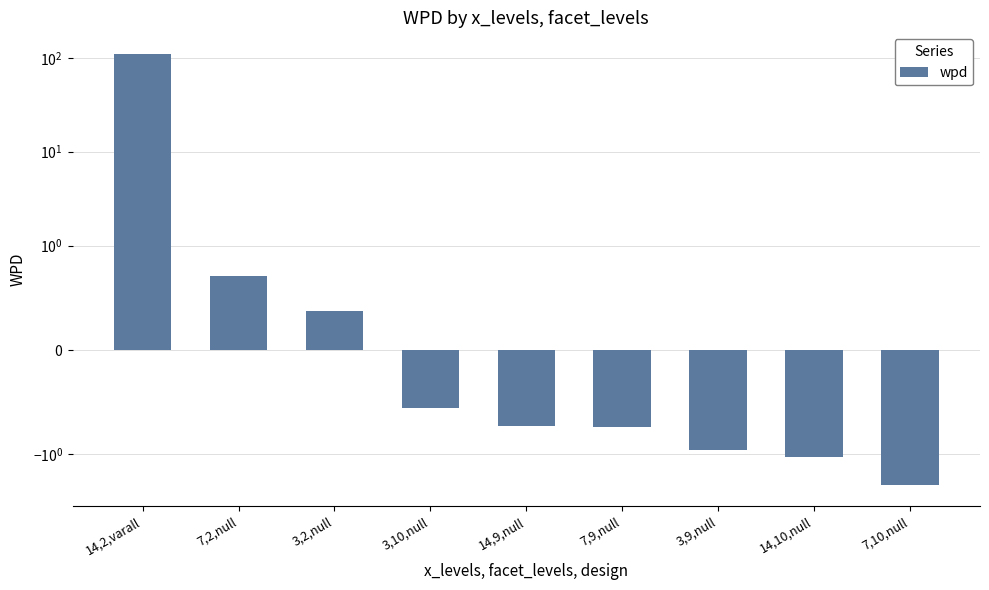

At which category does the chart reach its peak across all series?

14,2,varall